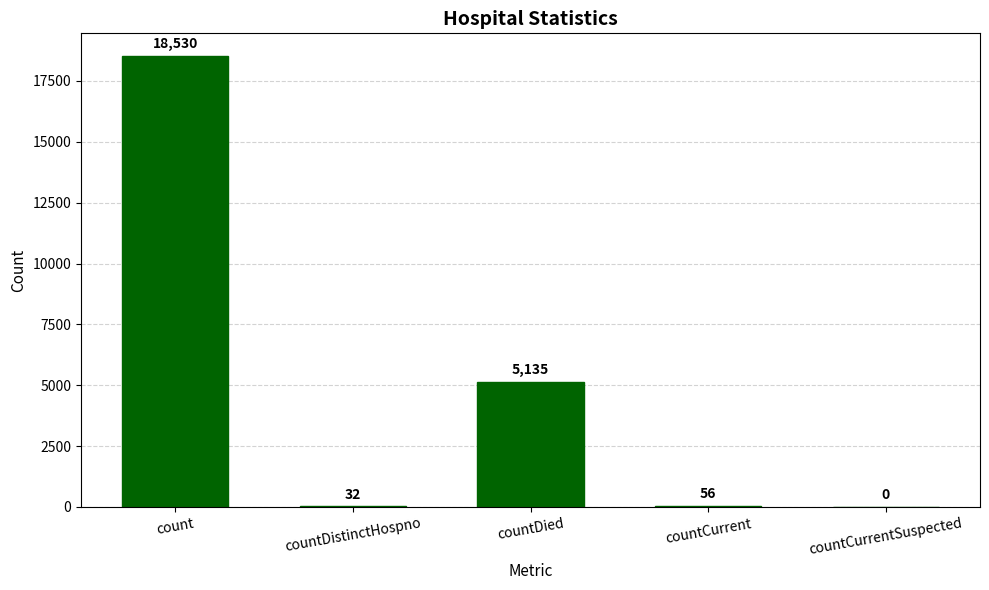

True or false: the data shows 6011 at count.

False